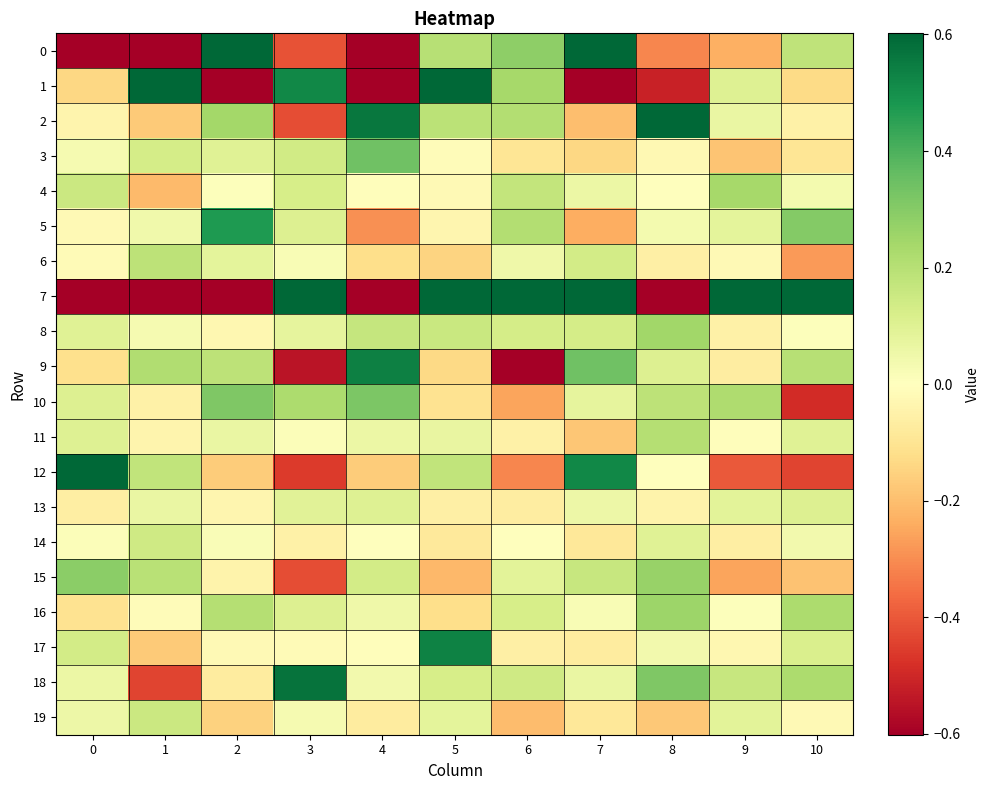

What is the spread (max minus min) of values at 10?

8.4